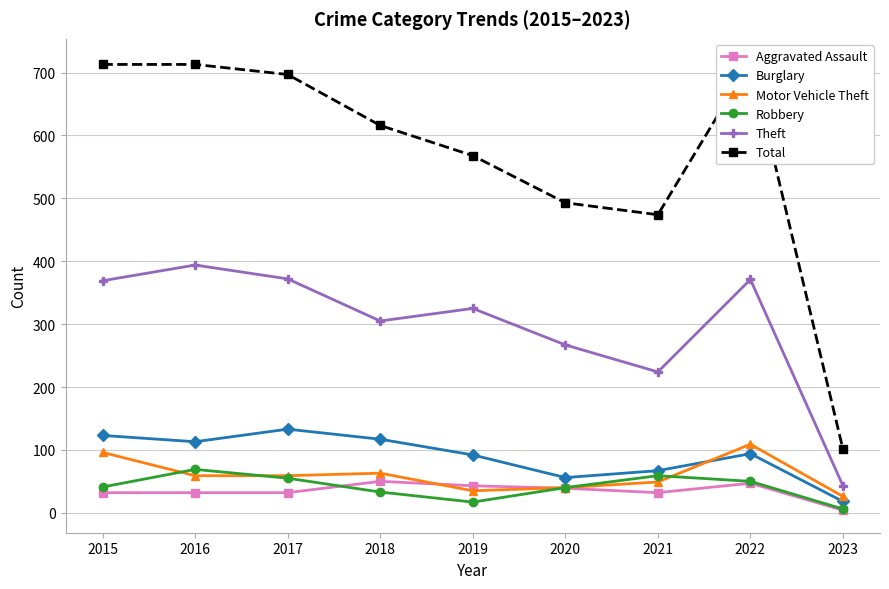

Reading left to right, extract all data points from this chart.

Aggravated Assault: 2015=32	2016=32	2017=32	2018=50	2019=43	2020=39	2021=32	2022=47	2023=4
Burglary: 2015=123	2016=113	2017=133	2018=117	2019=92	2020=56	2021=67	2022=94	2023=18
Motor Vehicle Theft: 2015=96	2016=59	2017=59	2018=63	2019=35	2020=40	2021=49	2022=109	2023=26
Robbery: 2015=41	2016=69	2017=55	2018=33	2019=17	2020=40	2021=59	2022=50	2023=6
Theft: 2015=369	2016=394	2017=372	2018=305	2019=325	2020=267	2021=224	2022=371	2023=43
Total: 2015=713	2016=713	2017=697	2018=616	2019=568	2020=493	2021=474	2022=718	2023=101